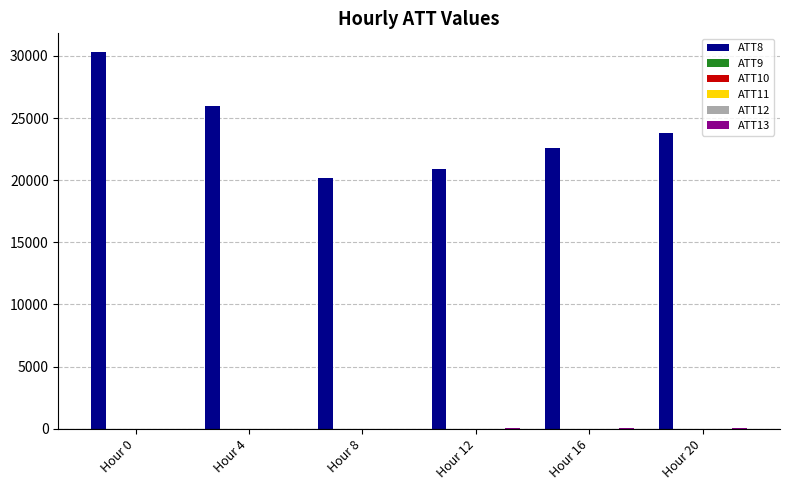

Which category has the highest value across all series?

Hour 0